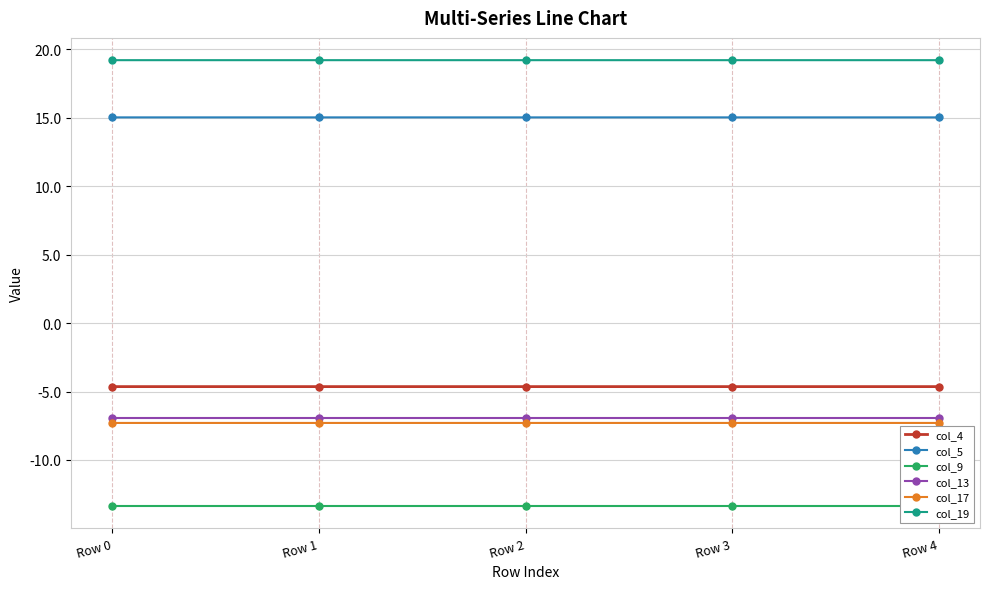

List the series in order of their peak value, lowest first.

col_9, col_17, col_13, col_4, col_5, col_19